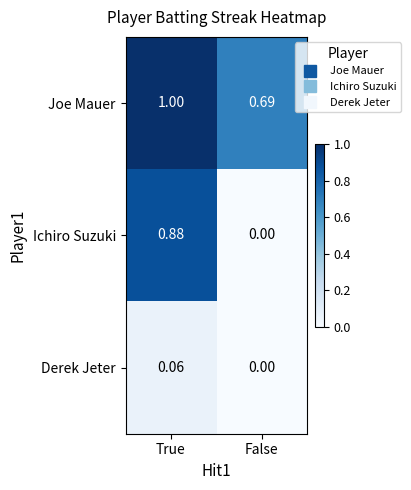

List the series in order of their peak value, highest first.

Joe Mauer, Ichiro Suzuki, Derek Jeter